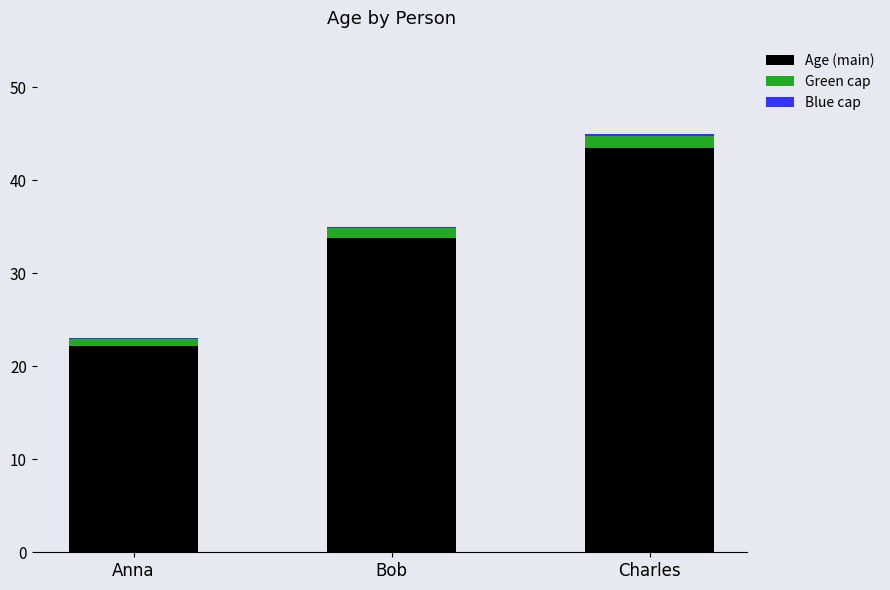

The value of Age (main) at Charles is 43.4. True or false?

True